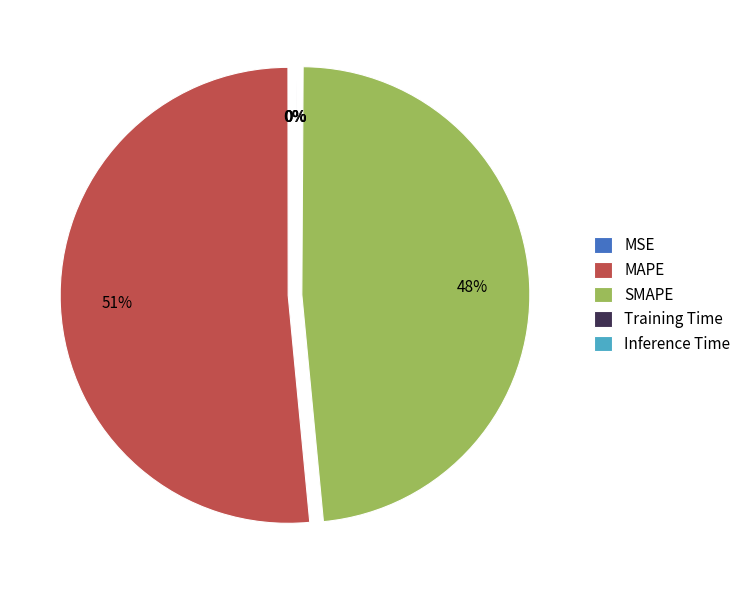

True or false: SMAPE accounts for 48% of the total.

True